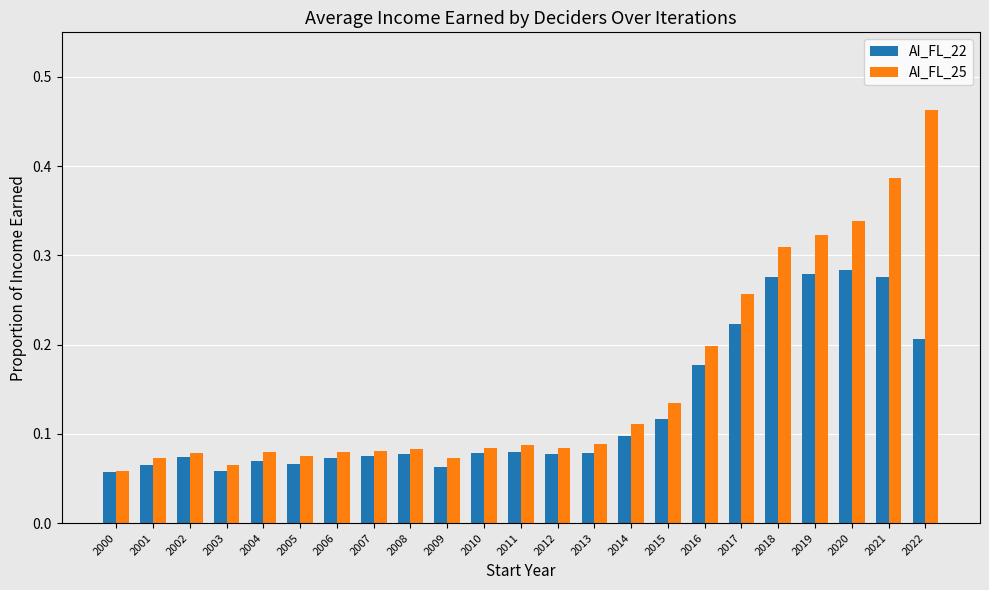

What is the sum of all AI_FL_25 values?

3.6